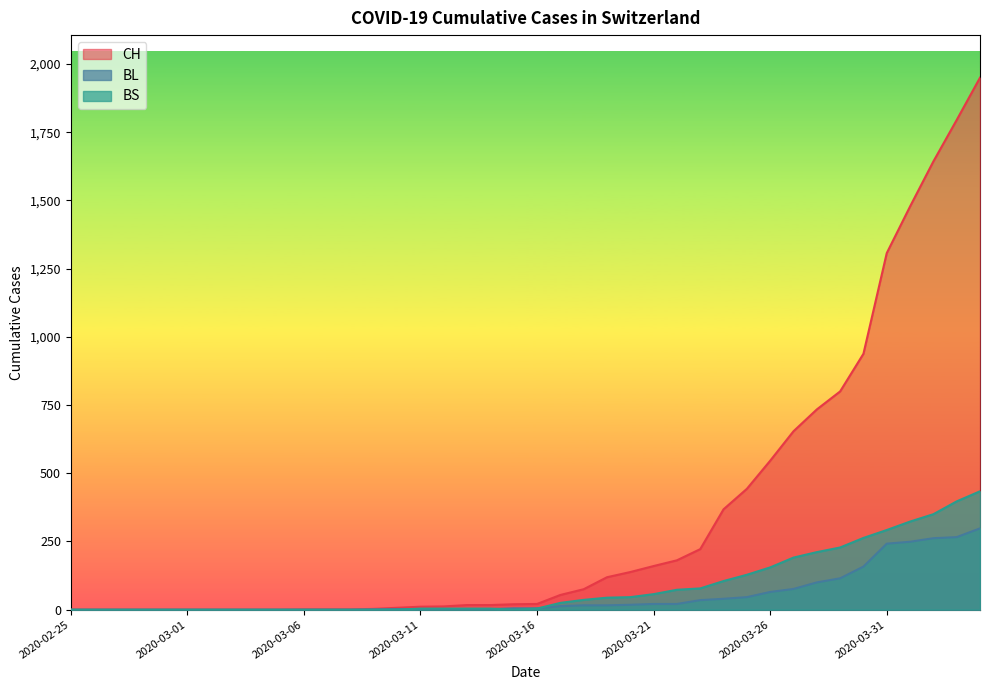

True or false: BS has more than 0 interior local peaks.

False